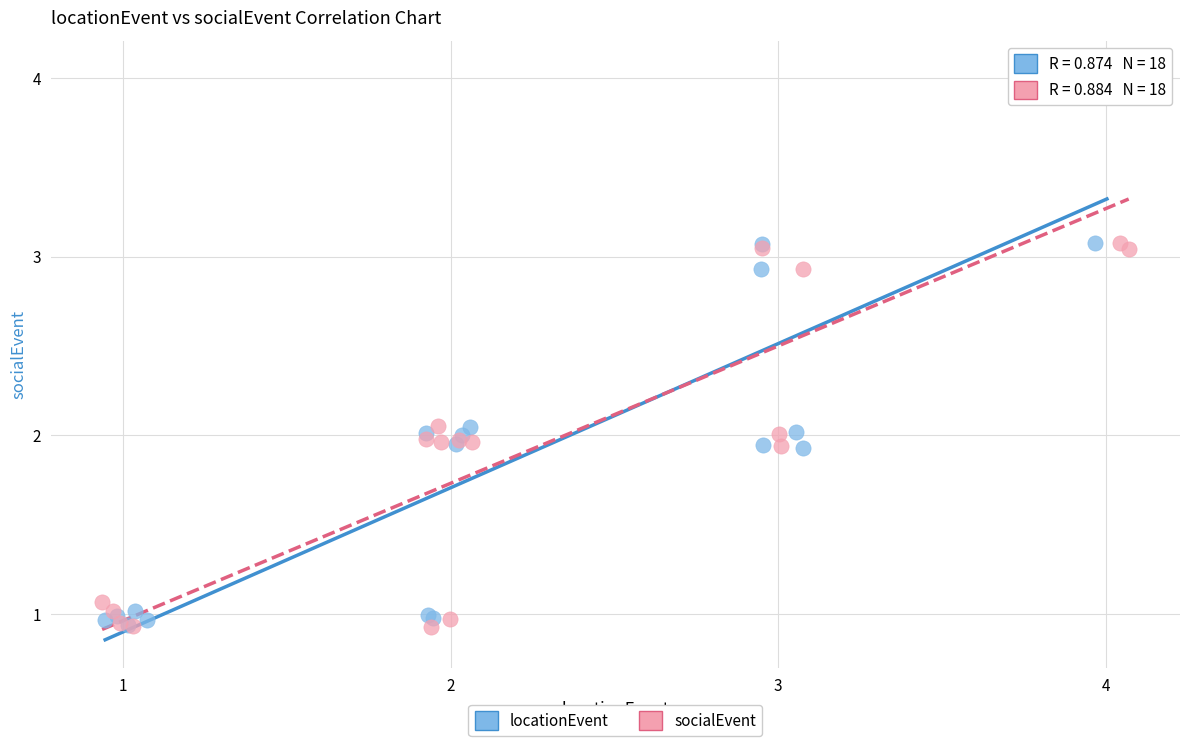

Which series has the widest spread of Y values?

locationEvent